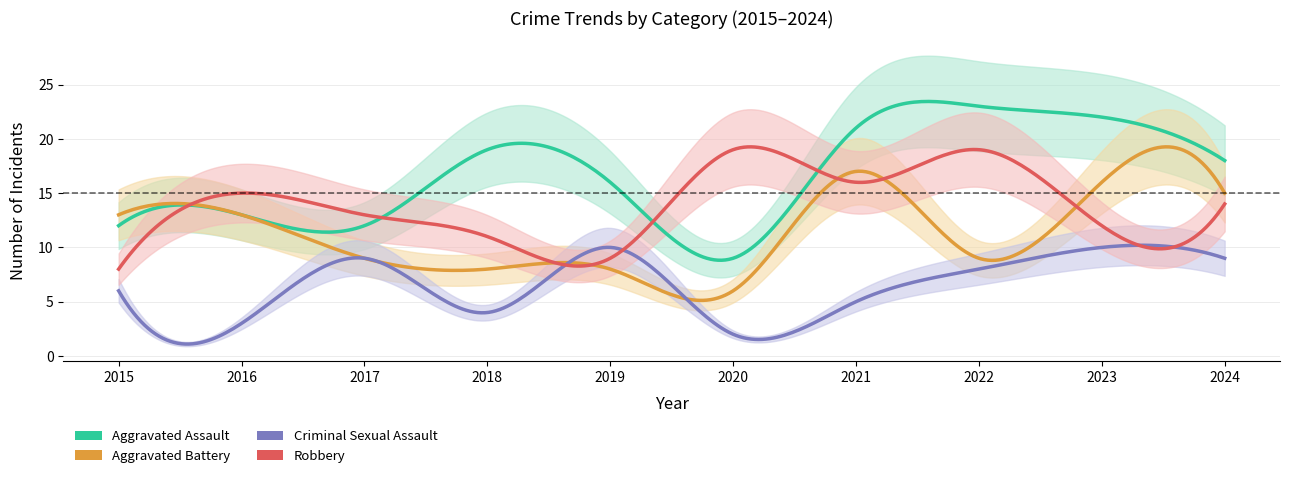

Rank the series by their average value, from lowest to highest.

Criminal Sexual Assault, Aggravated Battery, Robbery, Aggravated Assault